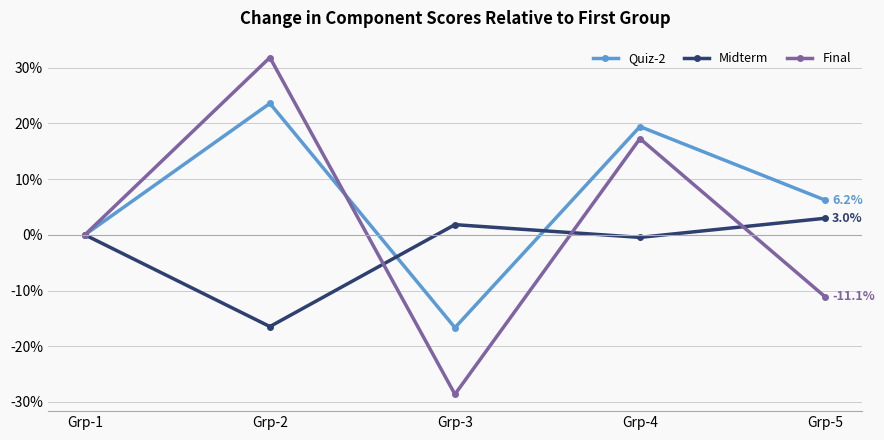

Which series has the largest total across all categories?

Quiz-2